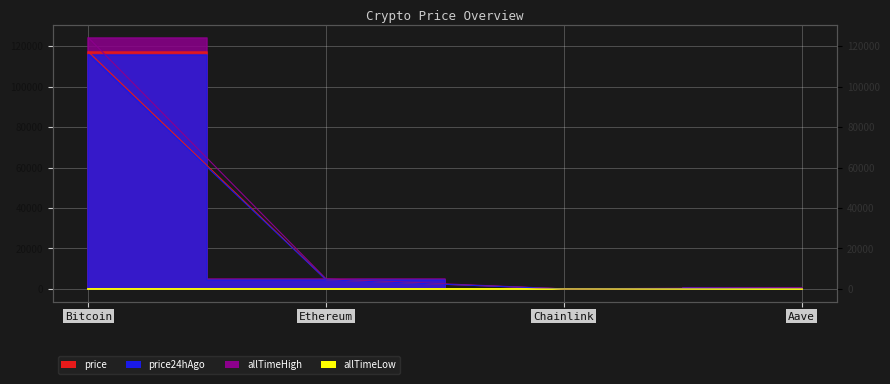

True or false: allTimeHigh and price cross at least once.

False